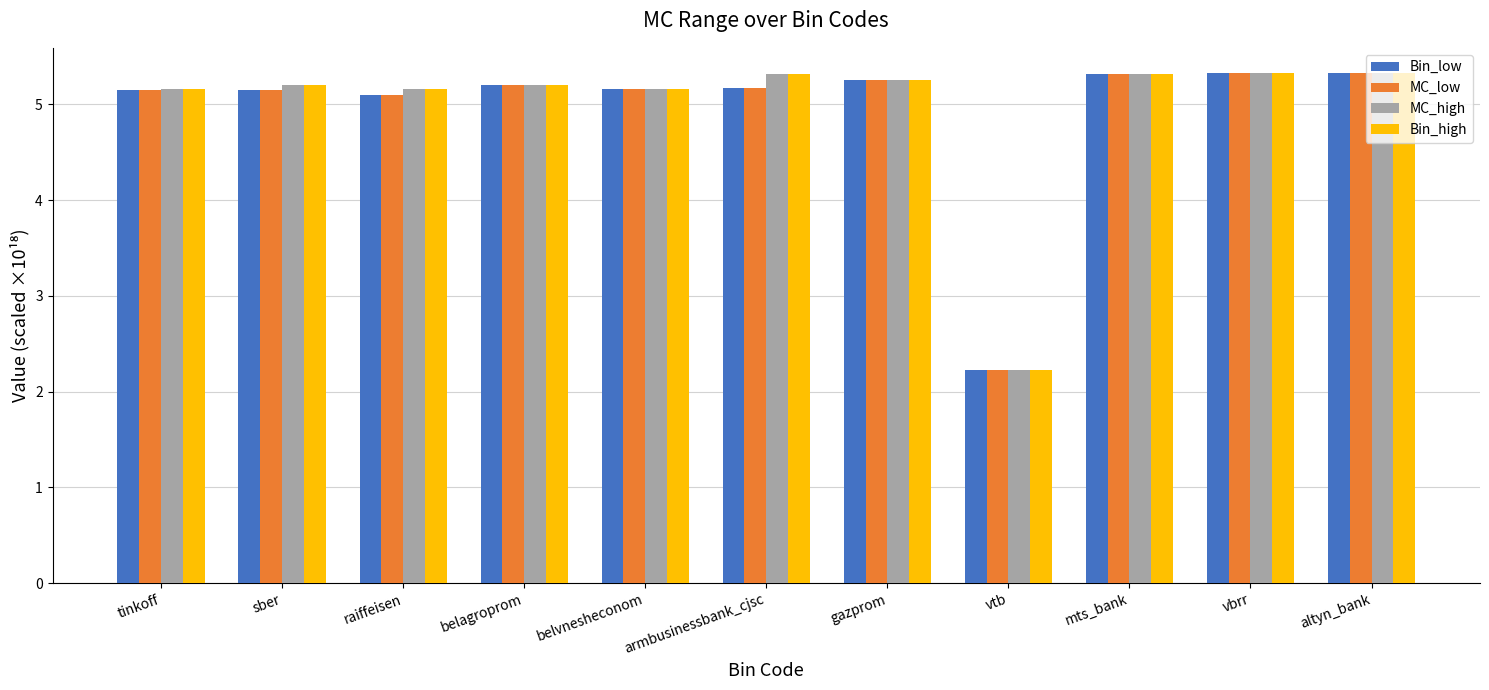

Reading left to right, extract all data points from this chart.

Bin_low: 5.2	5.2	5.1	5.2	5.2	5.2	5.3	2.2	5.3	5.3	5.3
MC_low: 5.2	5.2	5.1	5.2	5.2	5.2	5.3	2.2	5.3	5.3	5.3
MC_high: 5.2	5.2	5.2	5.2	5.2	5.3	5.3	2.2	5.3	5.3	5.3
Bin_high: 5.2	5.2	5.2	5.2	5.2	5.3	5.3	2.2	5.3	5.3	5.3